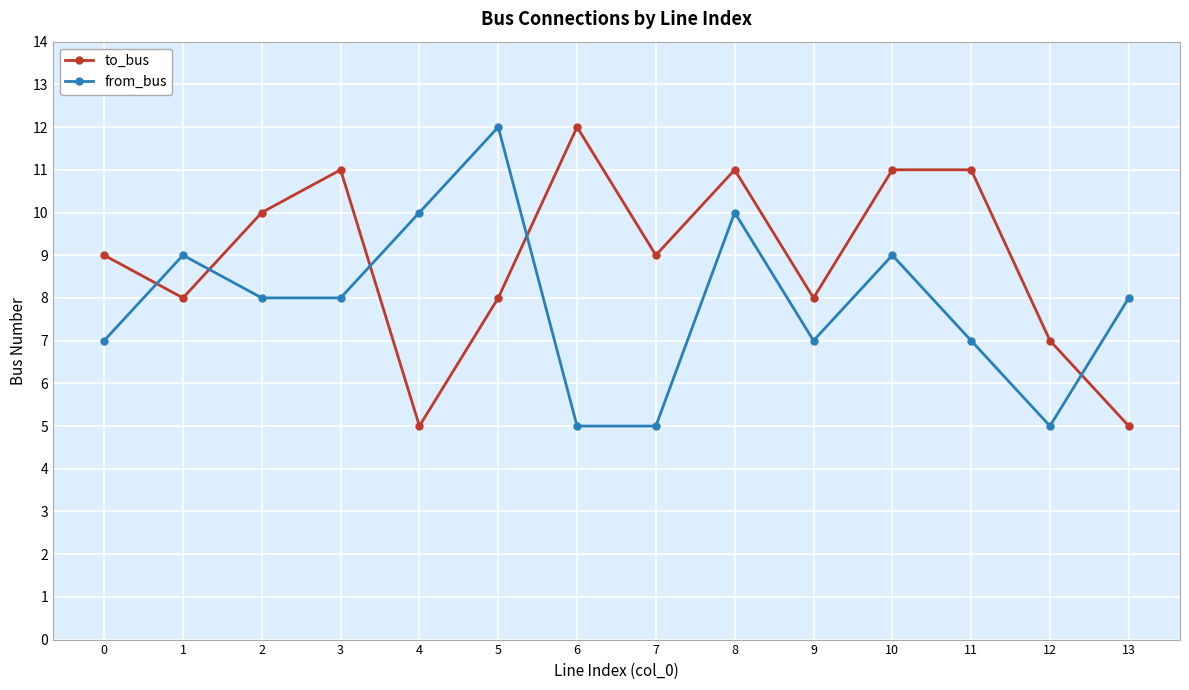

How many series are shown in this chart?

2